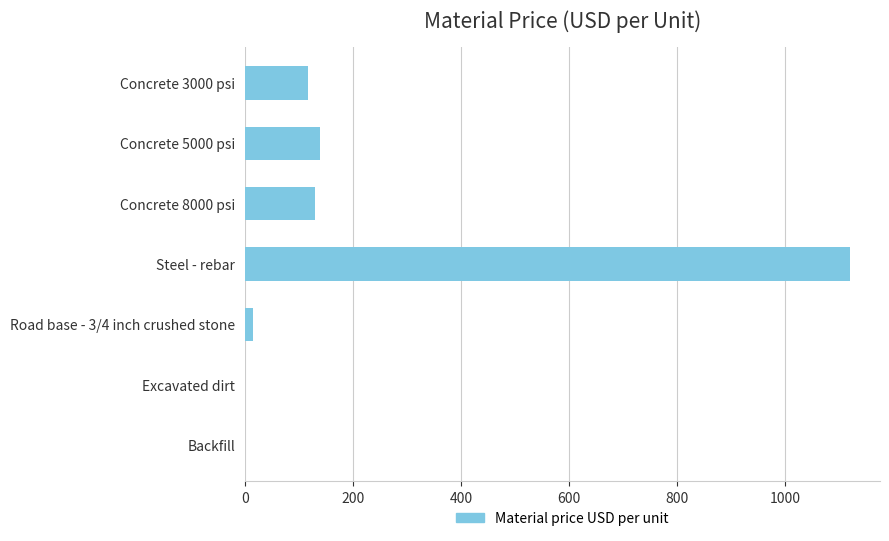

Reading top to bottom, list all the values displayed in this chart.

Concrete 3000 psi=117	Concrete 5000 psi=140	Concrete 8000 psi=130	Steel - rebar=1120	Road base - 3/4 inch crushed stone=15	Excavated dirt=0	Backfill=0